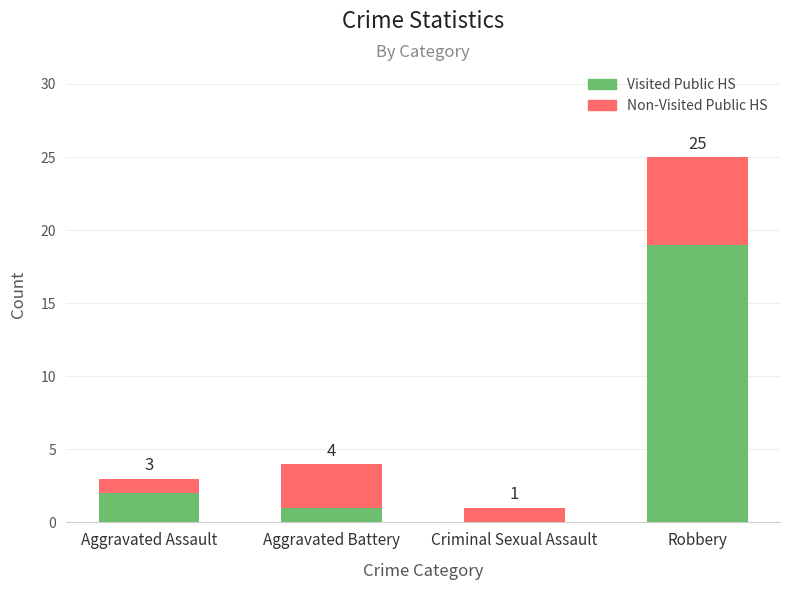

At which label does Visited Public HS reach its peak?

Robbery